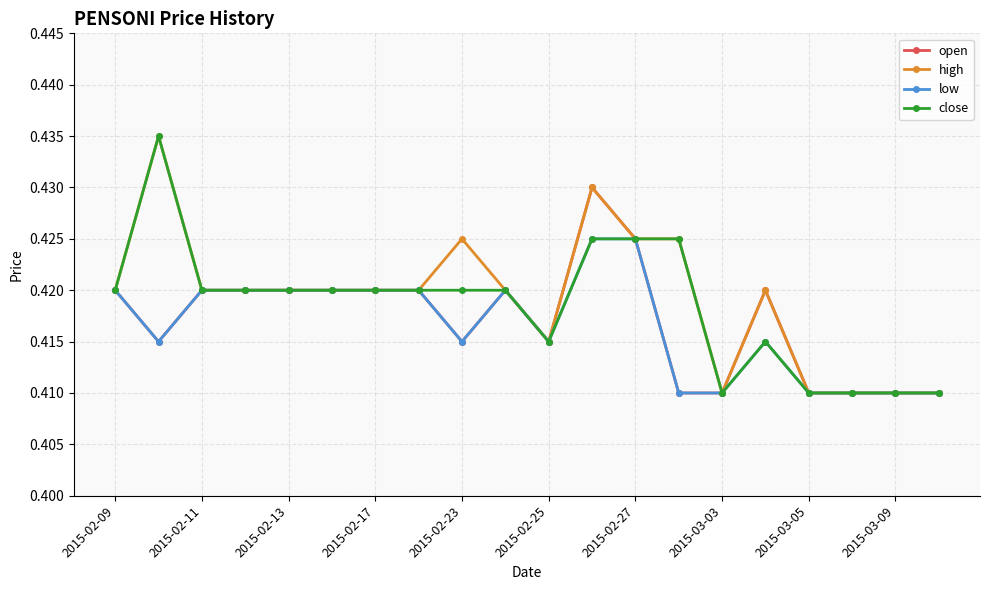

At how many categories does at least one series exceed 0?

20